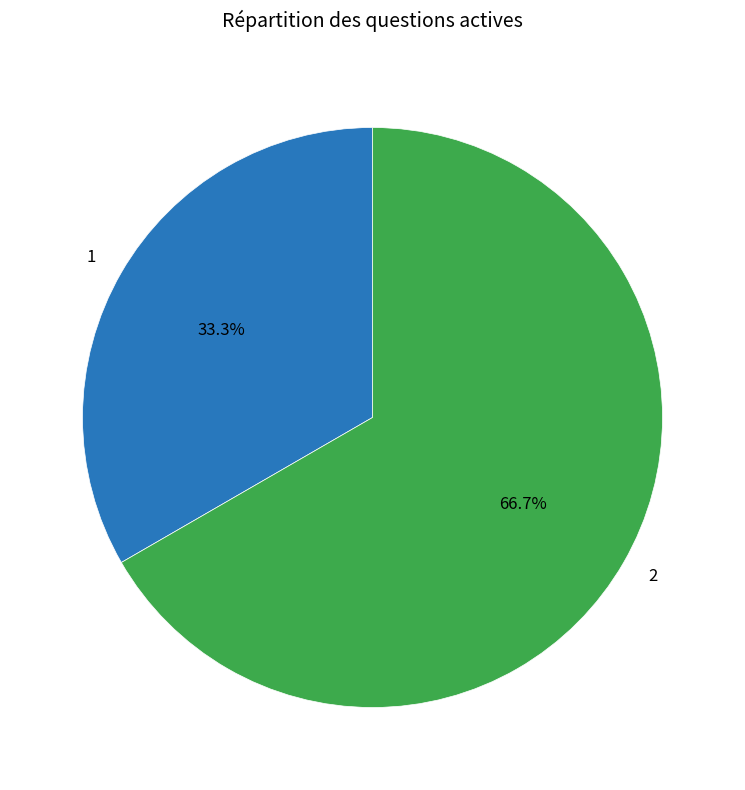

Rank the categories by value from lowest to highest.

1, 2